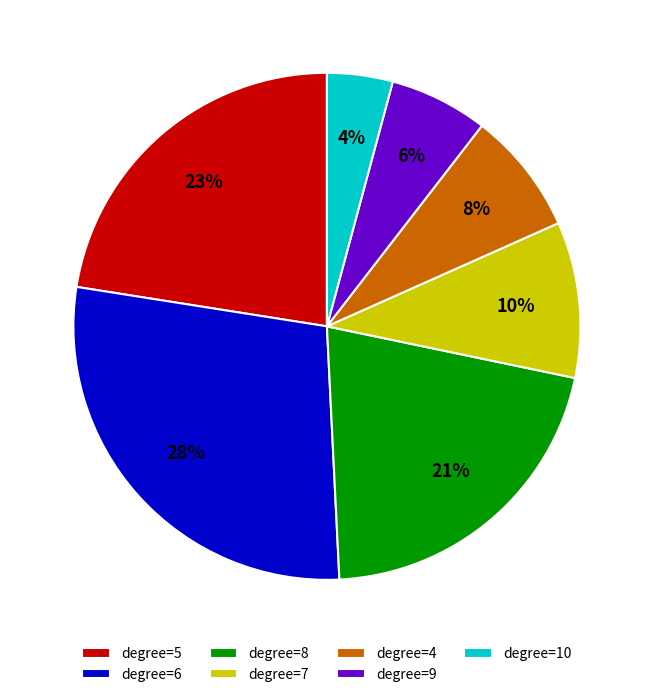

To the nearest percent, what is the average slice percentage?

14%